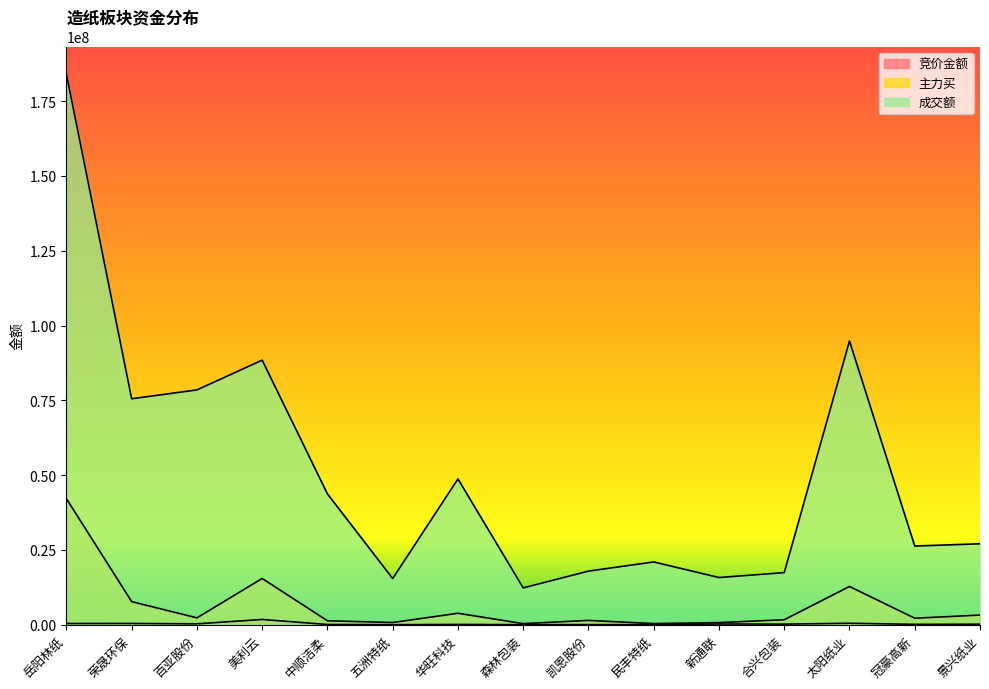

What position from the left is 森林包装?

8